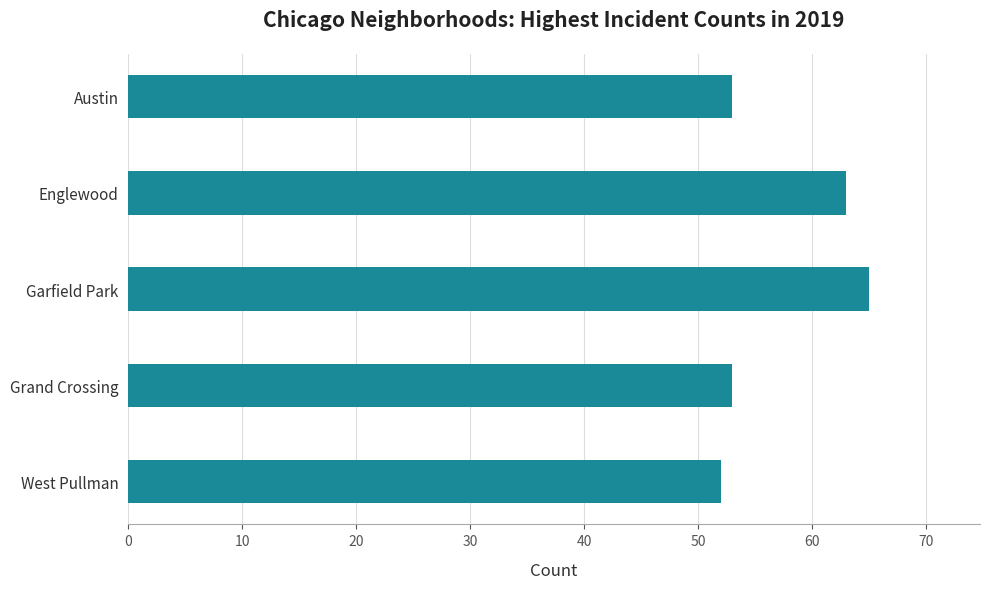

Which category has the highest value across all series?

Garfield Park